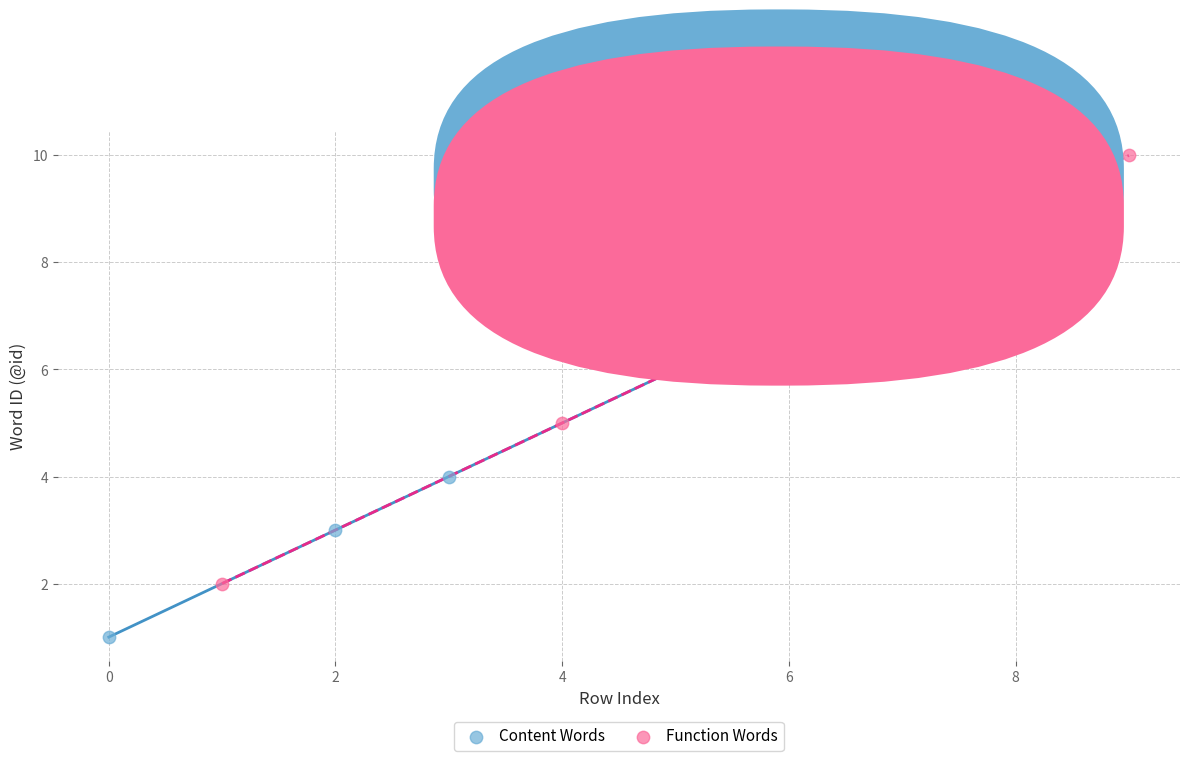

What are all the series names shown in the legend?

Content Words, Function Words